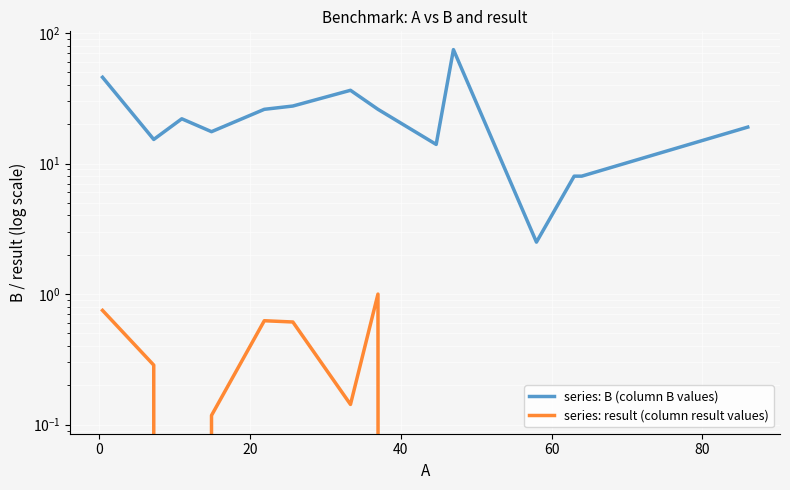

True or false: series: result (column result values) and series: B (column B values) cross at least once.

False